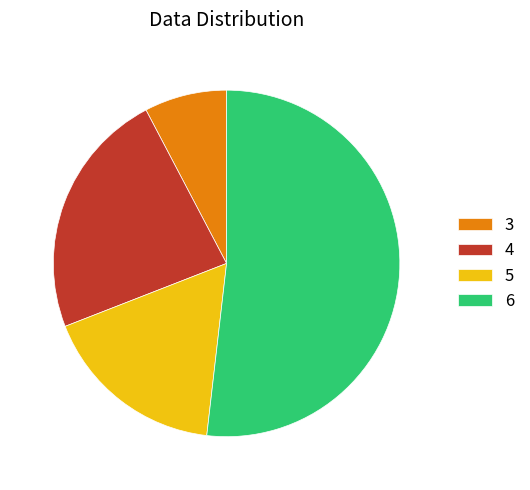

Does 4 represent more than half of the total?

No